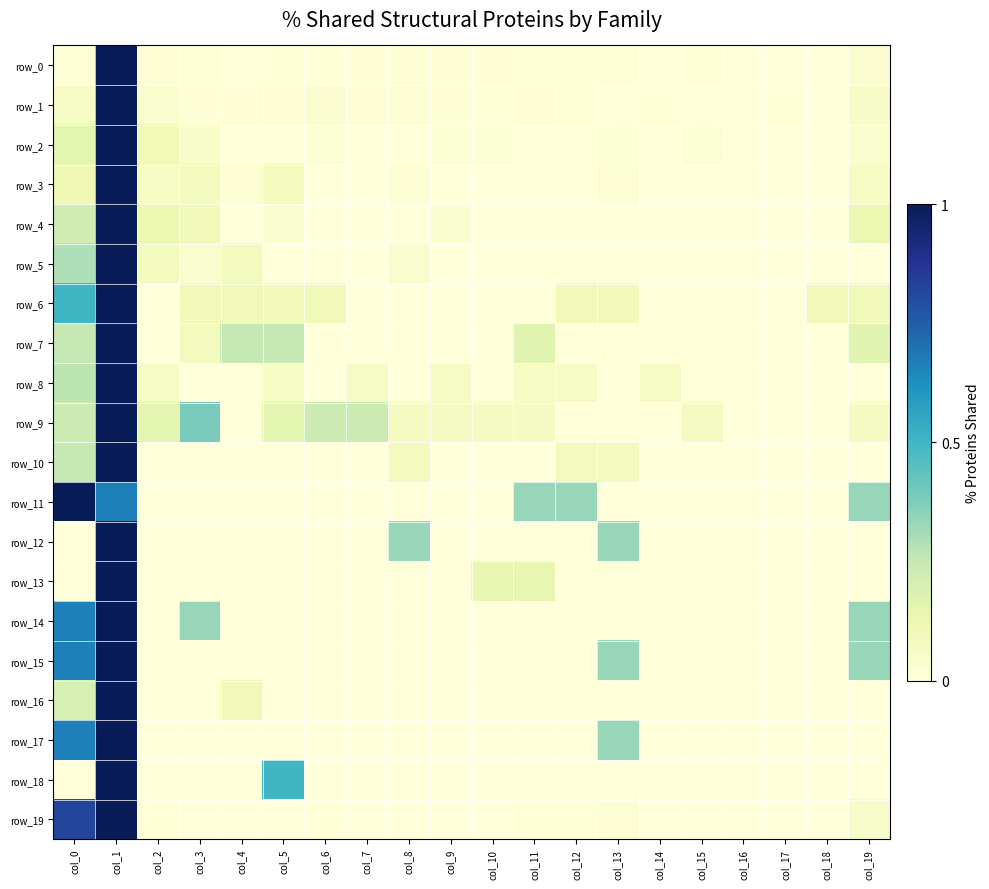

Between col_8 and col_14, which is larger?

col_8